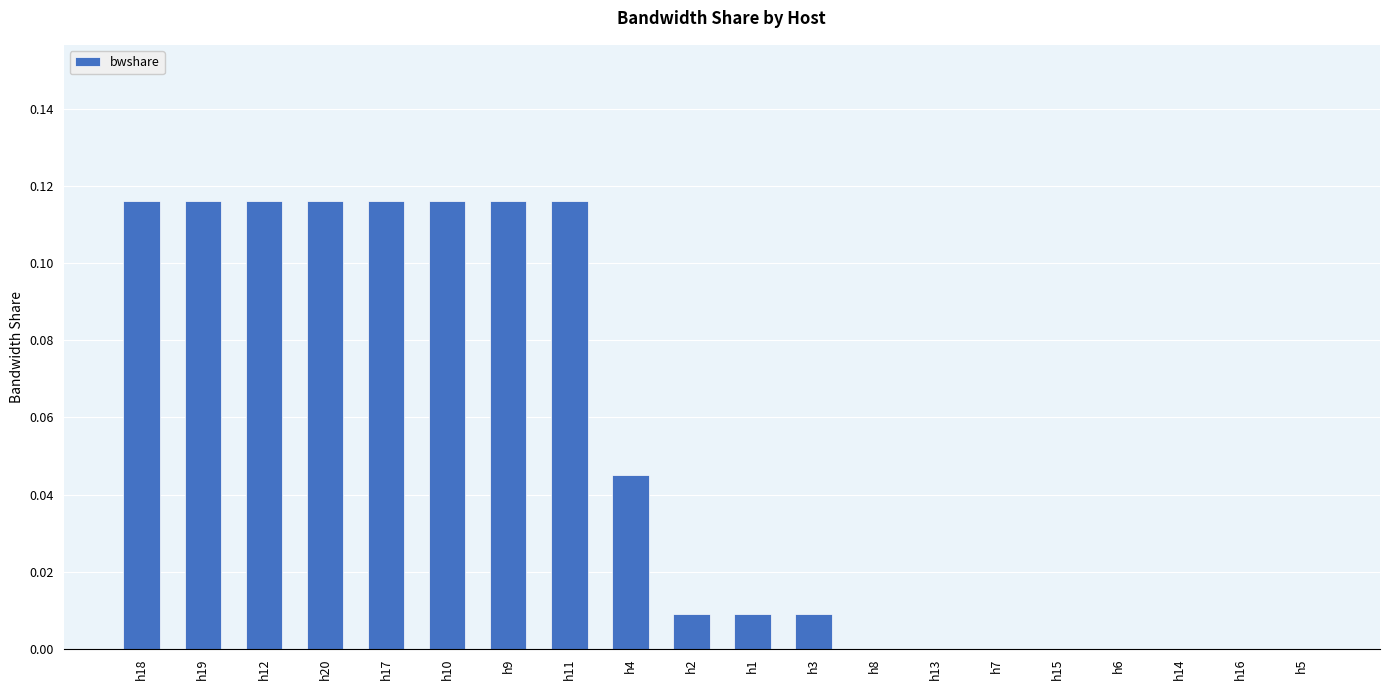

The value at h4 is 0.1. True or false?

False